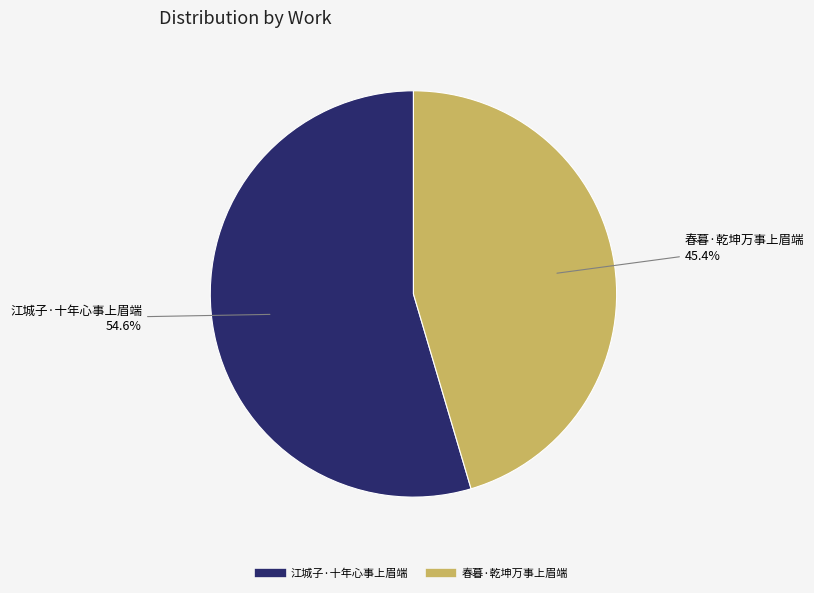

True or false: 江城子·十年心事上眉端 accounts for 55% of the total.

True